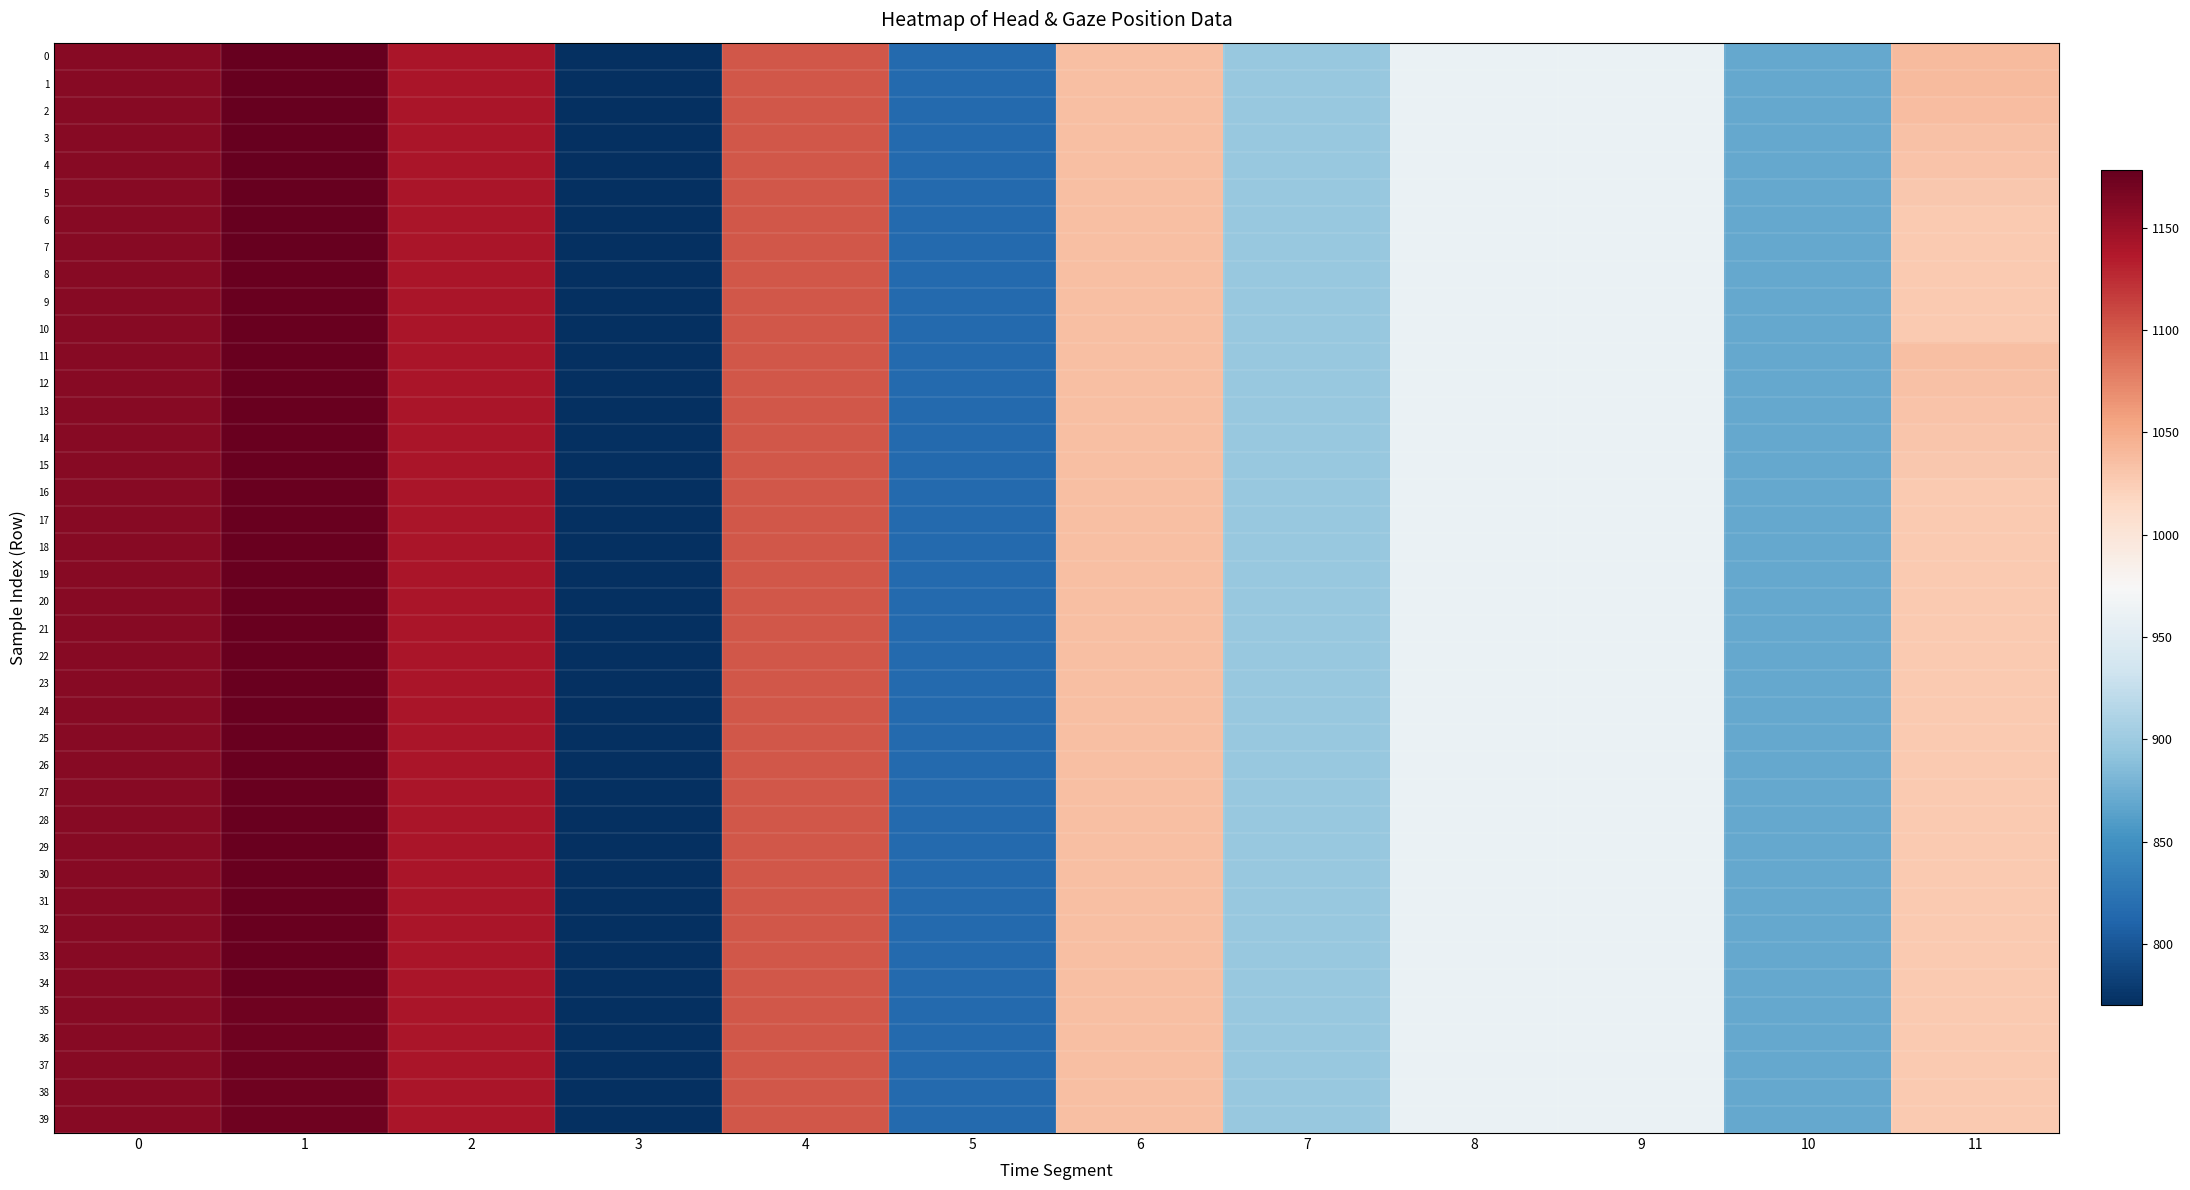

Reading right to left, list all the values displayed in this chart.

0: 11=1038	10=870	9=960	8=960	7=896	6=1035	5=816	4=1100	3=770	2=1140	1=1178	0=1160
1: 11=1038	10=870	9=960	8=960	7=896	6=1035	5=816	4=1100	3=770	2=1140	1=1178	0=1160
2: 11=1037	10=870	9=960	8=960	7=896	6=1035	5=816	4=1100	3=770	2=1140	1=1177	0=1160
3: 11=1034	10=870	9=960	8=960	7=896	6=1035	5=816	4=1100	3=770	2=1140	1=1177	0=1160
4: 11=1032	10=870	9=960	8=960	7=896	6=1035	5=816	4=1100	3=770	2=1140	1=1177	0=1160
5: 11=1029	10=870	9=960	8=960	7=896	6=1035	5=816	4=1100	3=770	2=1140	1=1177	0=1160
6: 11=1028	10=870	9=960	8=960	7=896	6=1035	5=816	4=1100	3=770	2=1140	1=1177	0=1160
7: 11=1028	10=870	9=960	8=960	7=896	6=1035	5=816	4=1100	3=770	2=1140	1=1177	0=1160
8: 11=1028	10=870	9=960	8=960	7=896	6=1035	5=816	4=1100	3=770	2=1140	1=1175	0=1160
9: 11=1028	10=870	9=960	8=960	7=896	6=1035	5=816	4=1100	3=770	2=1140	1=1175	0=1160
10: 11=1028	10=870	9=960	8=960	7=896	6=1035	5=816	4=1100	3=770	2=1140	1=1175	0=1160
11: 11=1035	10=870	9=960	8=960	7=896	6=1035	5=816	4=1100	3=770	2=1140	1=1175	0=1160
12: 11=1034	10=870	9=960	8=960	7=896	6=1035	5=816	4=1100	3=770	2=1140	1=1175	0=1160
13: 11=1032	10=870	9=960	8=960	7=896	6=1035	5=816	4=1100	3=770	2=1140	1=1175	0=1160
14: 11=1031	10=870	9=960	8=960	7=896	6=1035	5=816	4=1100	3=770	2=1140	1=1175	0=1160
15: 11=1029	10=870	9=960	8=960	7=896	6=1035	5=816	4=1100	3=770	2=1140	1=1176	0=1160
16: 11=1028	10=870	9=960	8=960	7=896	6=1035	5=816	4=1100	3=770	2=1140	1=1176	0=1160
17: 11=1028	10=870	9=960	8=960	7=896	6=1035	5=816	4=1100	3=770	2=1140	1=1176	0=1160
18: 11=1028	10=870	9=960	8=960	7=896	6=1035	5=816	4=1100	3=770	2=1140	1=1176	0=1160
19: 11=1028	10=870	9=960	8=960	7=896	6=1035	5=816	4=1100	3=770	2=1140	1=1176	0=1160
20: 11=1028	10=870	9=960	8=960	7=896	6=1035	5=816	4=1100	3=770	2=1140	1=1176	0=1160
21: 11=1028	10=870	9=960	8=960	7=896	6=1035	5=816	4=1100	3=770	2=1140	1=1176	0=1160
22: 11=1028	10=870	9=960	8=960	7=896	6=1035	5=816	4=1100	3=770	2=1140	1=1175	0=1160
23: 11=1028	10=870	9=960	8=960	7=896	6=1035	5=816	4=1100	3=770	2=1140	1=1175	0=1160
24: 11=1028	10=870	9=960	8=960	7=896	6=1035	5=816	4=1100	3=770	2=1140	1=1175	0=1160
25: 11=1028	10=870	9=960	8=960	7=896	6=1035	5=816	4=1100	3=770	2=1140	1=1175	0=1160
26: 11=1028	10=870	9=960	8=960	7=896	6=1035	5=816	4=1100	3=770	2=1140	1=1175	0=1160
27: 11=1028	10=870	9=960	8=960	7=896	6=1035	5=816	4=1100	3=770	2=1140	1=1175	0=1160
28: 11=1028	10=870	9=960	8=960	7=896	6=1035	5=816	4=1100	3=770	2=1140	1=1176	0=1160
29: 11=1028	10=870	9=960	8=960	7=896	6=1035	5=816	4=1100	3=770	2=1140	1=1176	0=1160
30: 11=1028	10=870	9=960	8=960	7=896	6=1035	5=816	4=1100	3=770	2=1140	1=1176	0=1160
31: 11=1028	10=870	9=960	8=960	7=896	6=1035	5=816	4=1100	3=770	2=1140	1=1176	0=1160
32: 11=1028	10=870	9=960	8=960	7=896	6=1035	5=816	4=1100	3=770	2=1140	1=1176	0=1160
33: 11=1028	10=870	9=960	8=960	7=896	6=1035	5=816	4=1100	3=770	2=1140	1=1176	0=1160
34: 11=1028	10=870	9=960	8=960	7=896	6=1035	5=816	4=1100	3=770	2=1140	1=1176	0=1160
35: 11=1028	10=870	9=960	8=960	7=896	6=1035	5=816	4=1100	3=770	2=1140	1=1173	0=1160
36: 11=1028	10=870	9=960	8=960	7=896	6=1035	5=816	4=1100	3=770	2=1140	1=1173	0=1160
37: 11=1028	10=870	9=960	8=960	7=896	6=1035	5=816	4=1100	3=770	2=1140	1=1173	0=1160
38: 11=1028	10=870	9=960	8=960	7=896	6=1035	5=816	4=1100	3=770	2=1140	1=1173	0=1160
39: 11=1028	10=870	9=960	8=960	7=896	6=1035	5=816	4=1100	3=770	2=1140	1=1173	0=1160